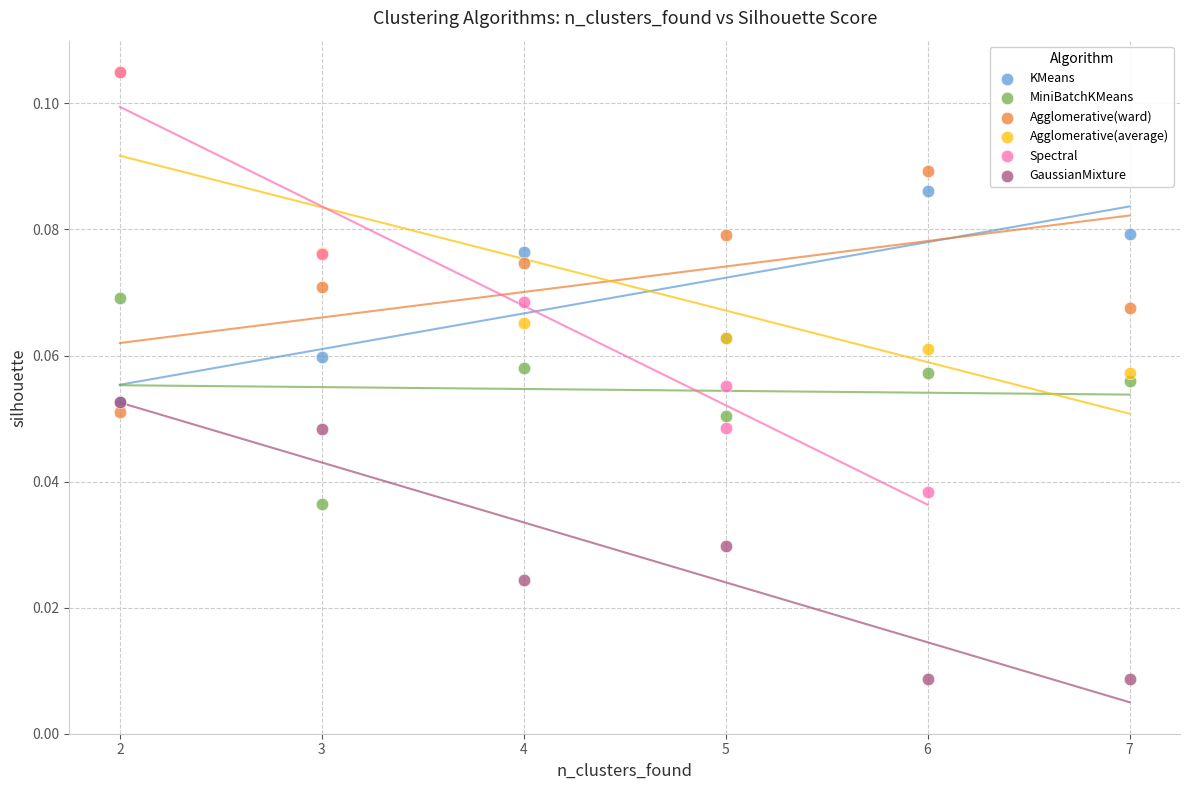

Which series has the widest spread of Y values?

Spectral